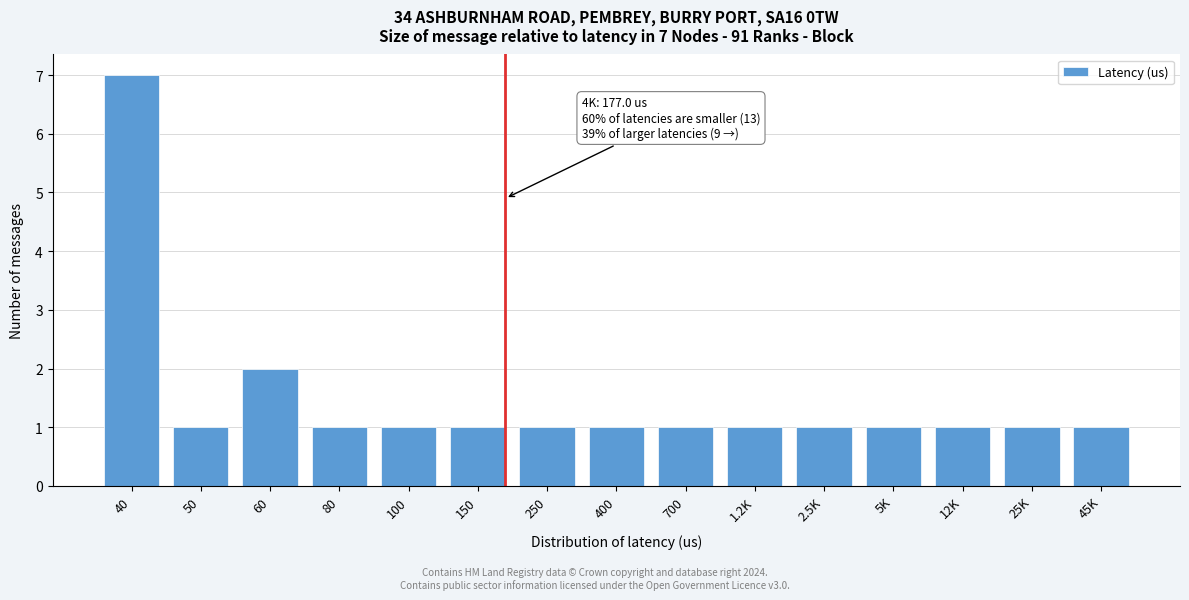

Reading right to left, what are all the values shown in this chart?

1	1	1	1	1	1	1	1	1	1	1	1	2	1	7